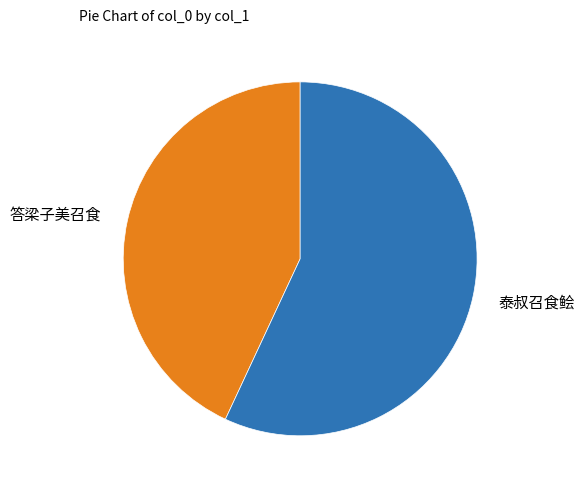

Do 答梁子美召食 and 泰叔召食鲙 together represent more than half of the pie?

Yes